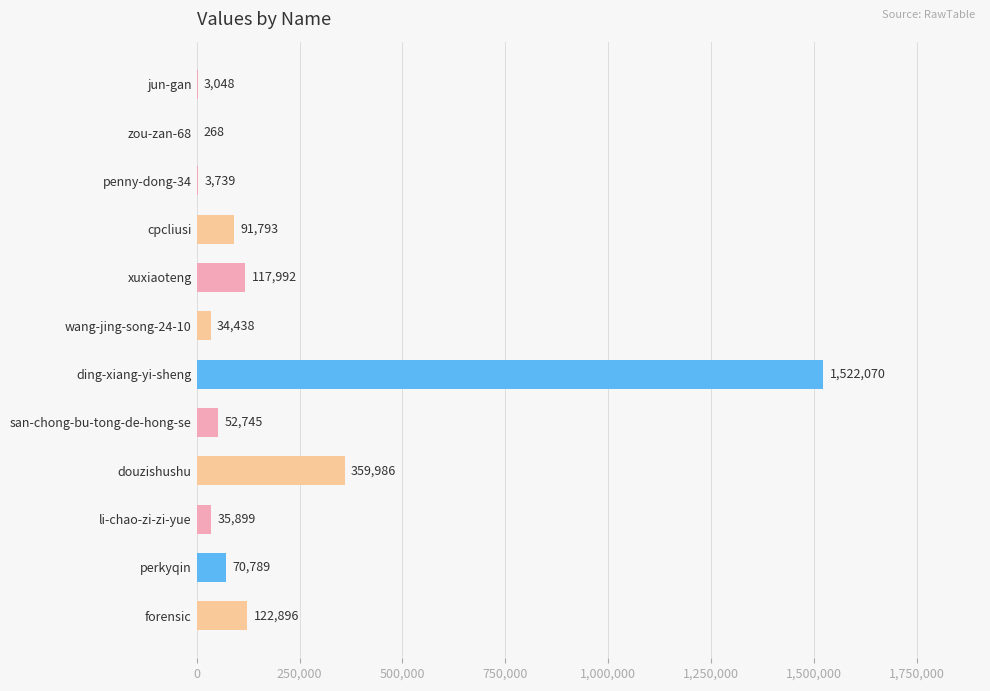

Reading top to bottom, list all the values displayed in this chart.

jun-gan=3048	zou-zan-68=268	penny-dong-34=3739	cpcliusi=91793	xuxiaoteng=117992	wang-jing-song-24-10=34438	ding-xiang-yi-sheng=1522070	san-chong-bu-tong-de-hong-se=52745	douzishushu=359986	li-chao-zi-zi-yue=35899	perkyqin=70789	forensic=122896